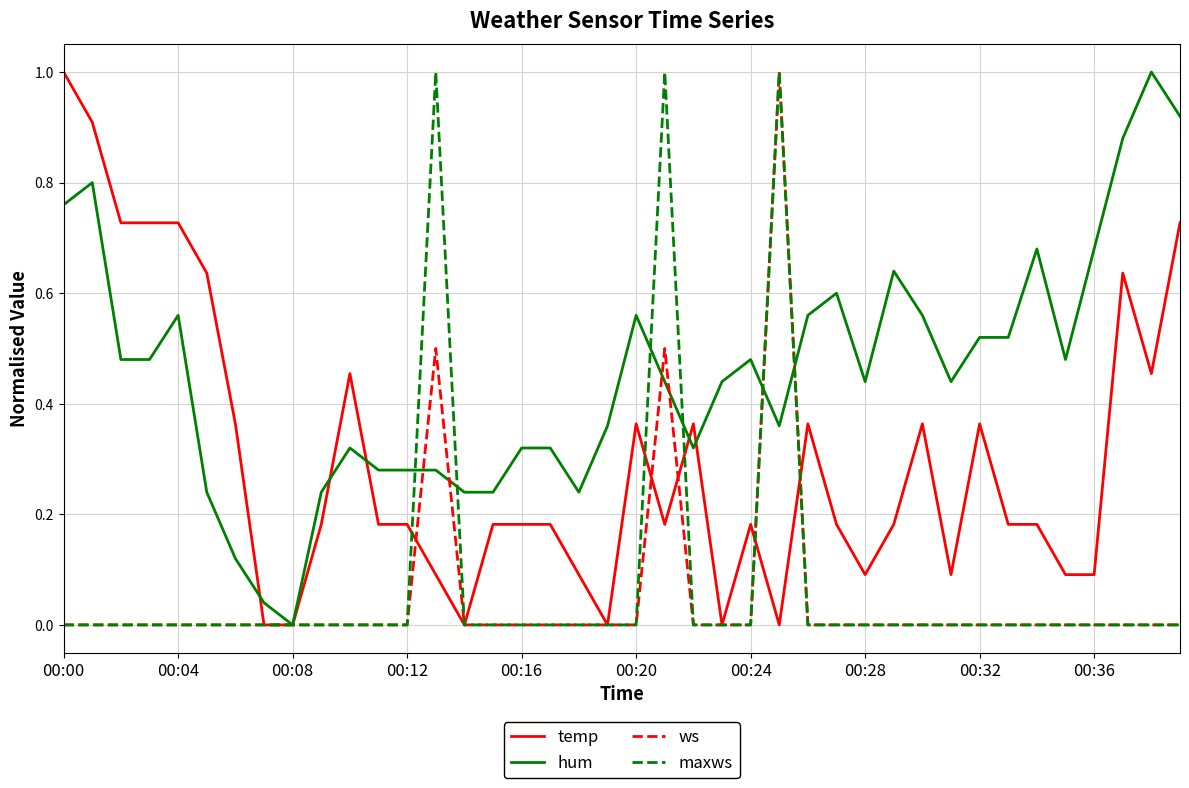

Which series has the largest total across all categories?

hum